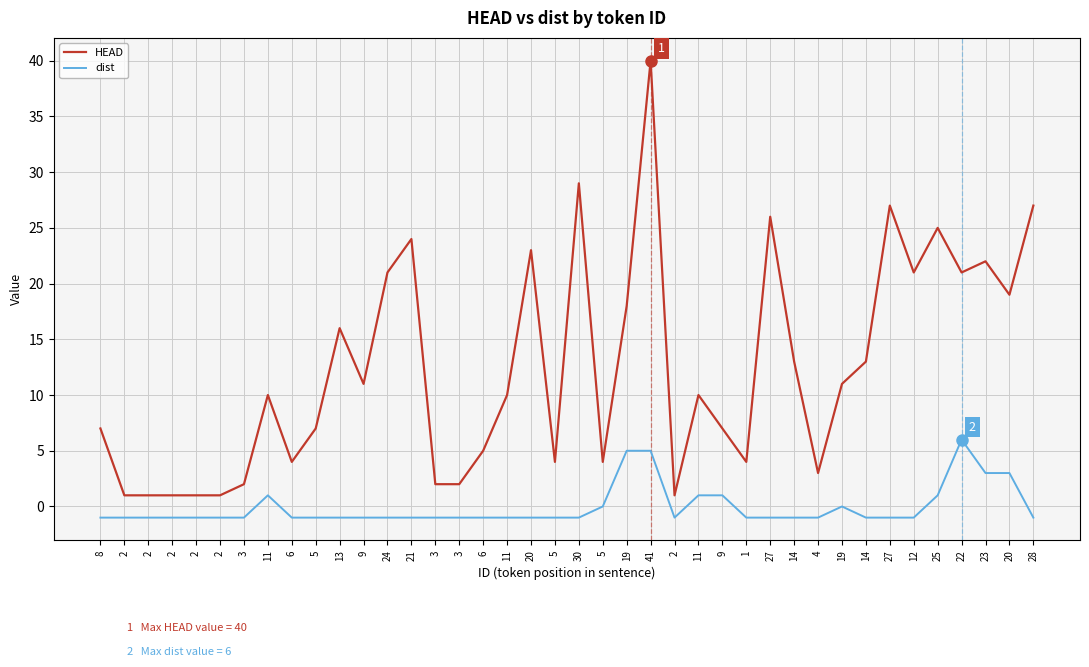

True or false: HEAD and dist cross at least once.

False